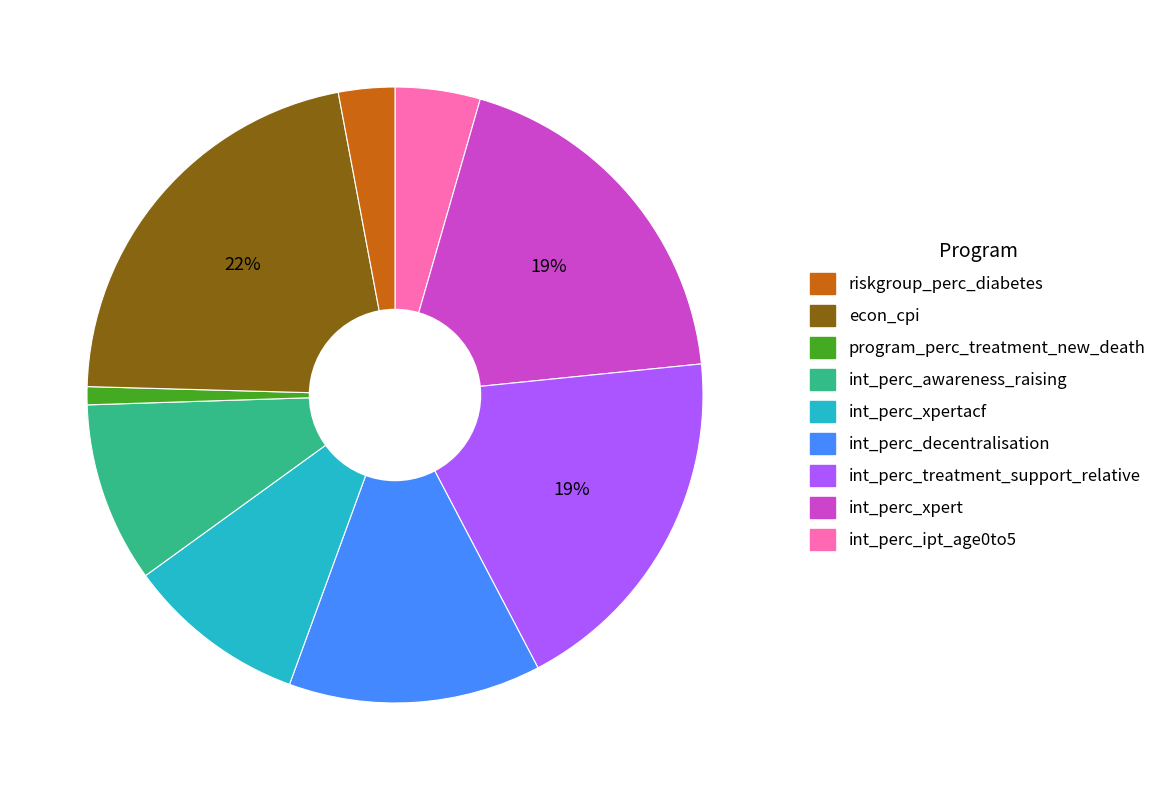

To the nearest percent, what is the difference between the largest and smallest slice percentages?

21%